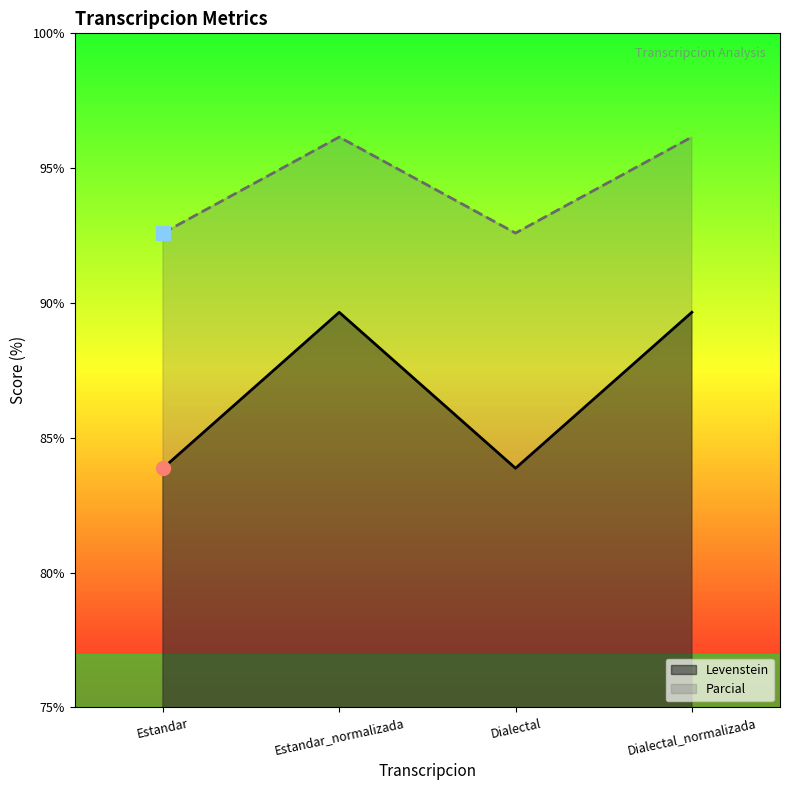

Which series has the widest spread of values?

Levenstein